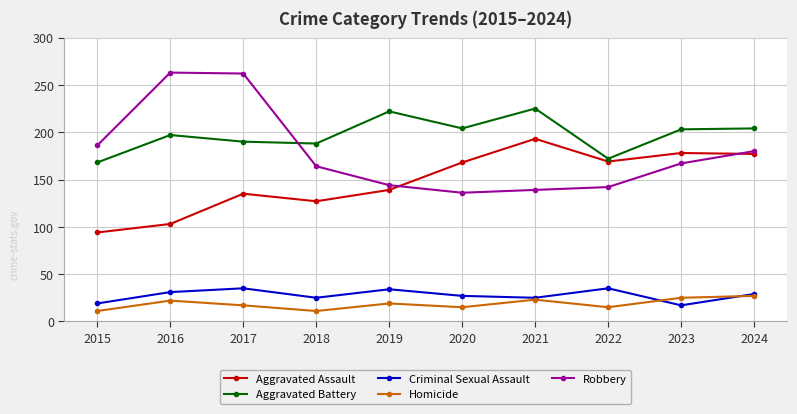

True or false: Robbery and Criminal Sexual Assault intersect in this chart.

False